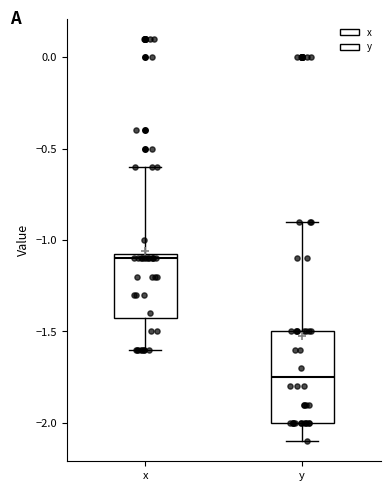

Reading left to right, read every box against the y-axis: the position of its median line, the range the box covers, and the ends of its whiskers. The values are not printed on the chart, so give them approximately, as read against the axis.

x: median -1.10, box -1.40 to -1.05, whiskers -1.60 to -0.60
y: median -1.75, box -2.00 to -1.50, whiskers -2.10 to -0.90